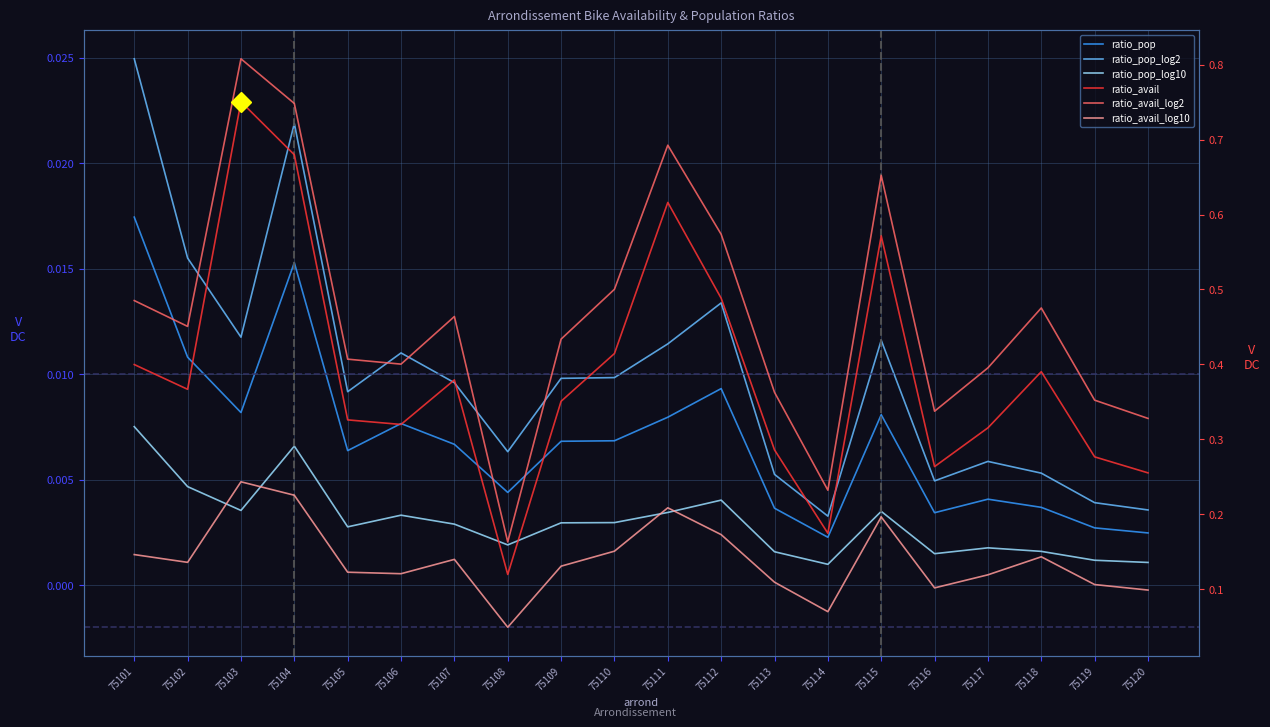

The value of ratio_avail_log10 at 75118 is 0.2. True or false?

False